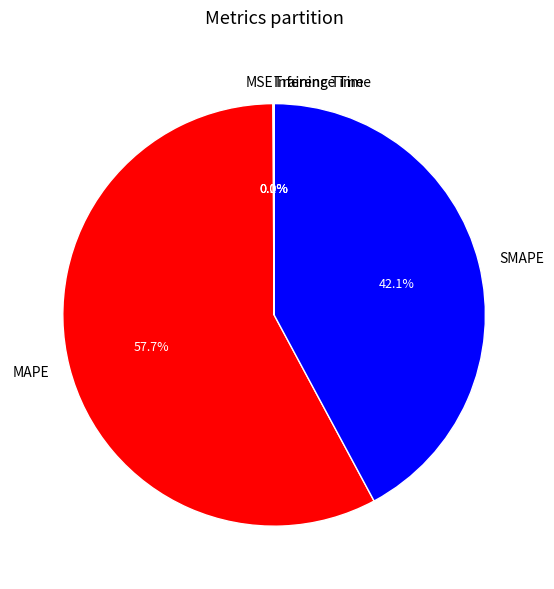

To the nearest percent, what is the average slice percentage?

20%